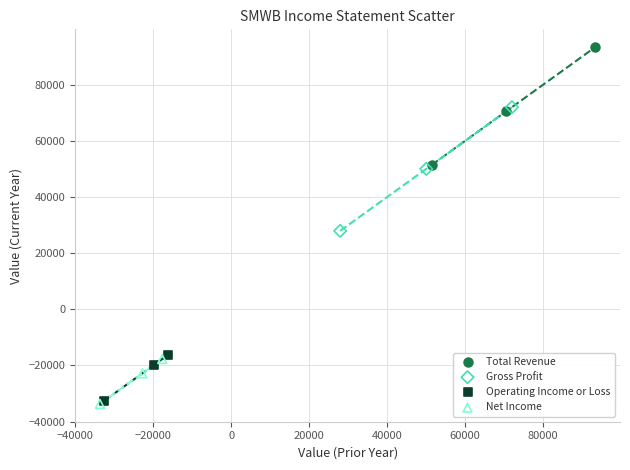

Which series contains the highest Y value?

Total Revenue